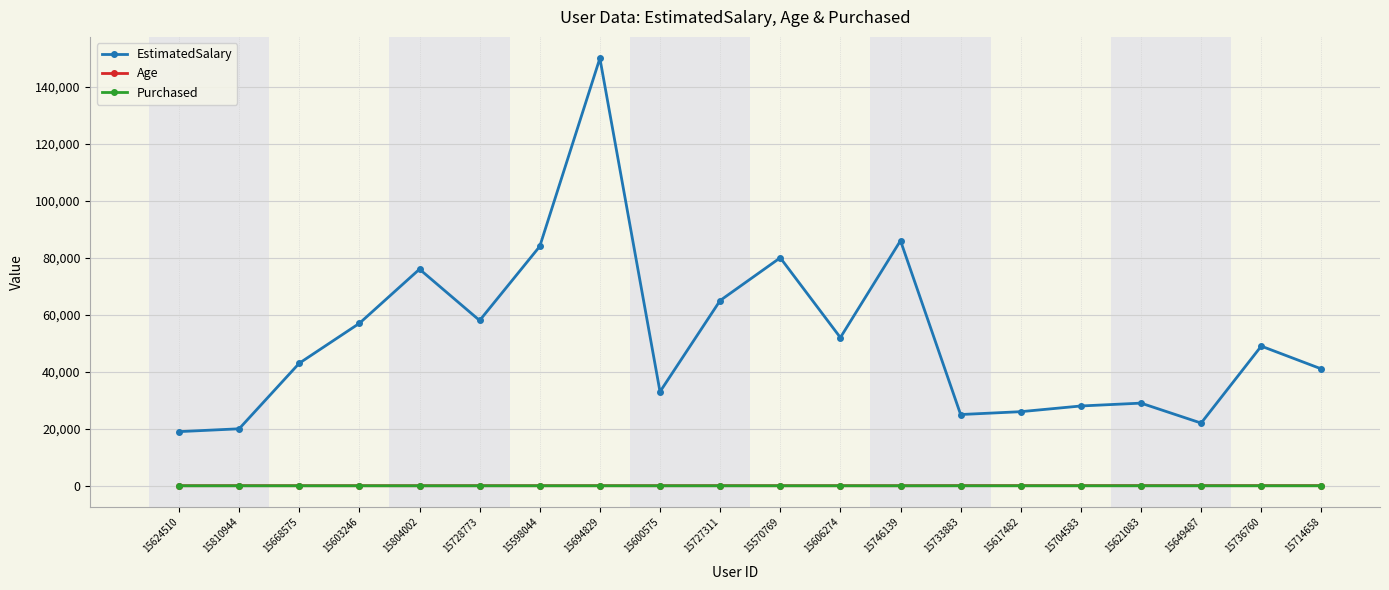

How many distinct data groups are displayed?

3